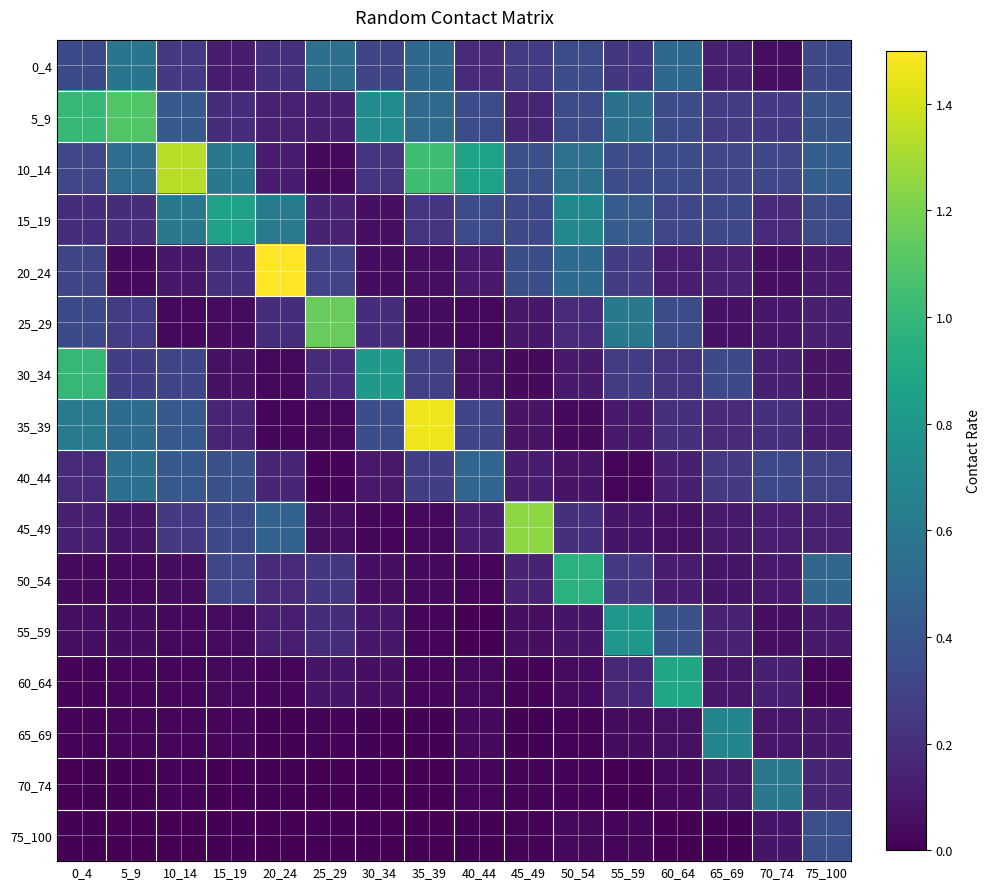

Which series has the widest spread of values?

20_24